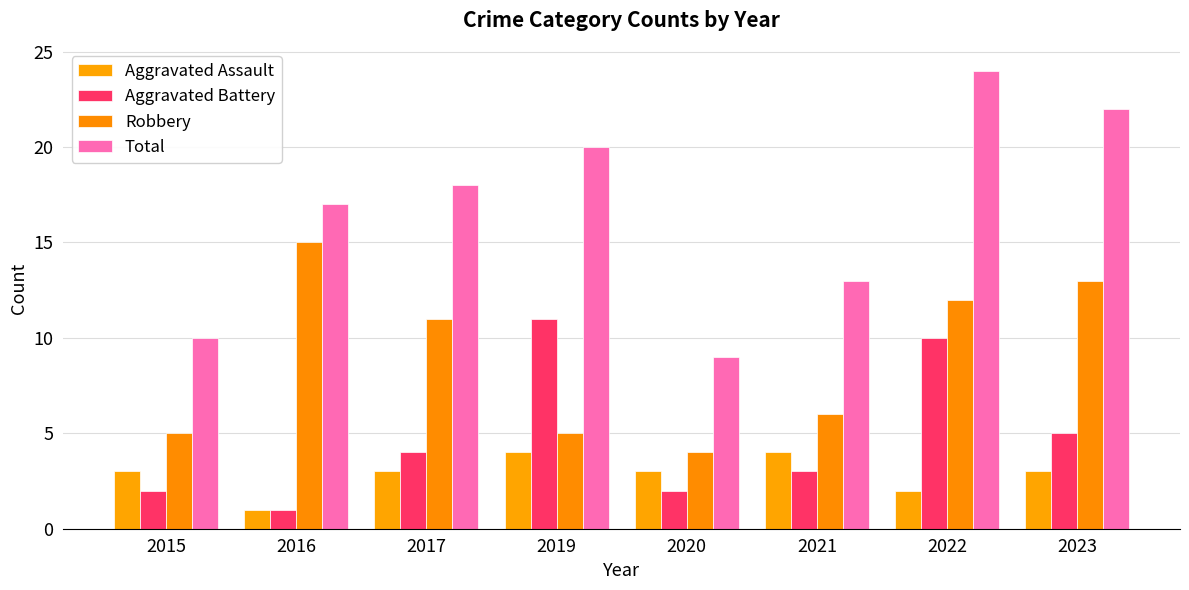

Reading right to left, transcribe all the data shown in this chart.

Aggravated Assault: 2023=3	2022=2	2021=4	2020=3	2019=4	2017=3	2016=1	2015=3
Aggravated Battery: 2023=5	2022=10	2021=3	2020=2	2019=11	2017=4	2016=1	2015=2
Robbery: 2023=13	2022=12	2021=6	2020=4	2019=5	2017=11	2016=15	2015=5
Total: 2023=22	2022=24	2021=13	2020=9	2019=20	2017=18	2016=17	2015=10